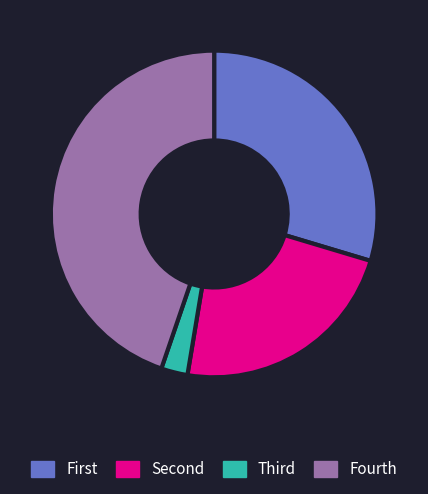

Does any single category account for the majority?

No